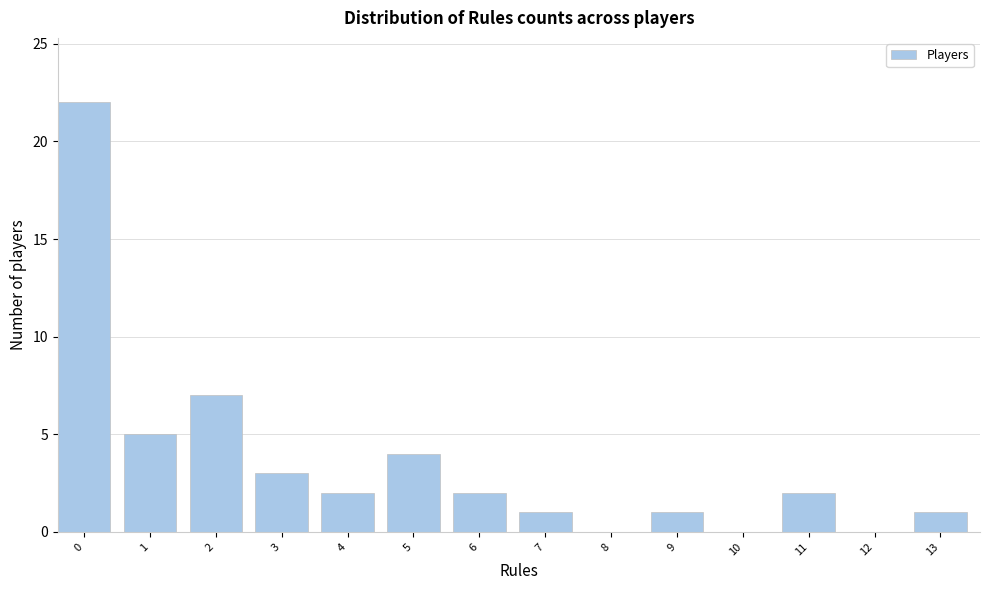

Reading left to right, extract all data points from this chart.

0=22	1=5	2=7	3=3	4=2	5=4	6=2	7=1	8=0	9=1	10=0	11=2	12=0	13=1